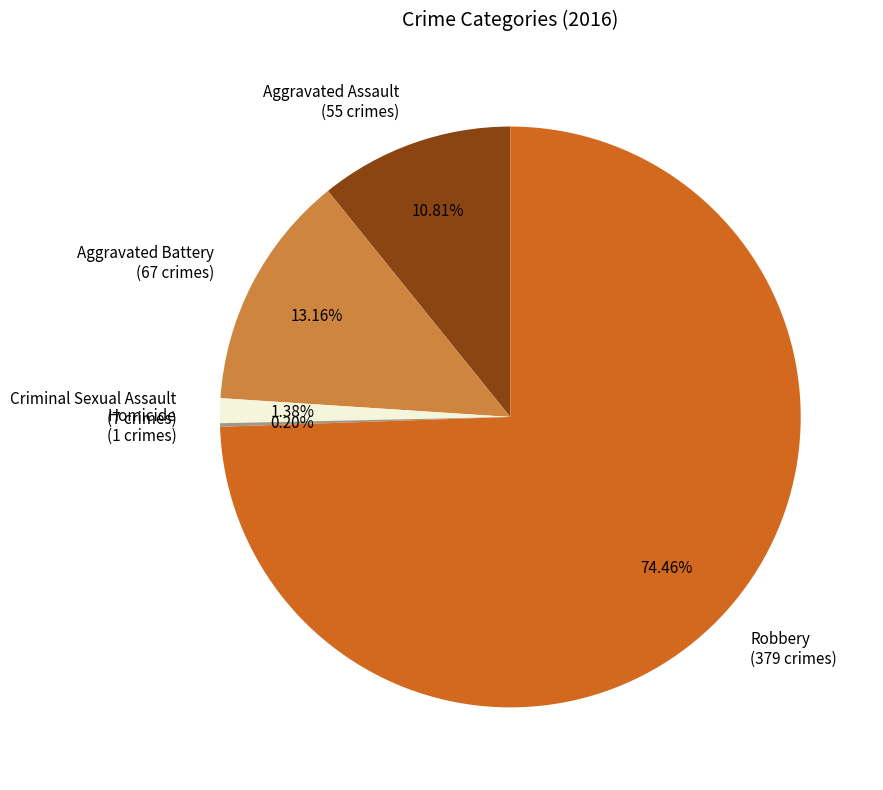

What is the ratio of the value at Robbery (379 crimes) to the value at Aggravated Assault (55 crimes)?

6.9